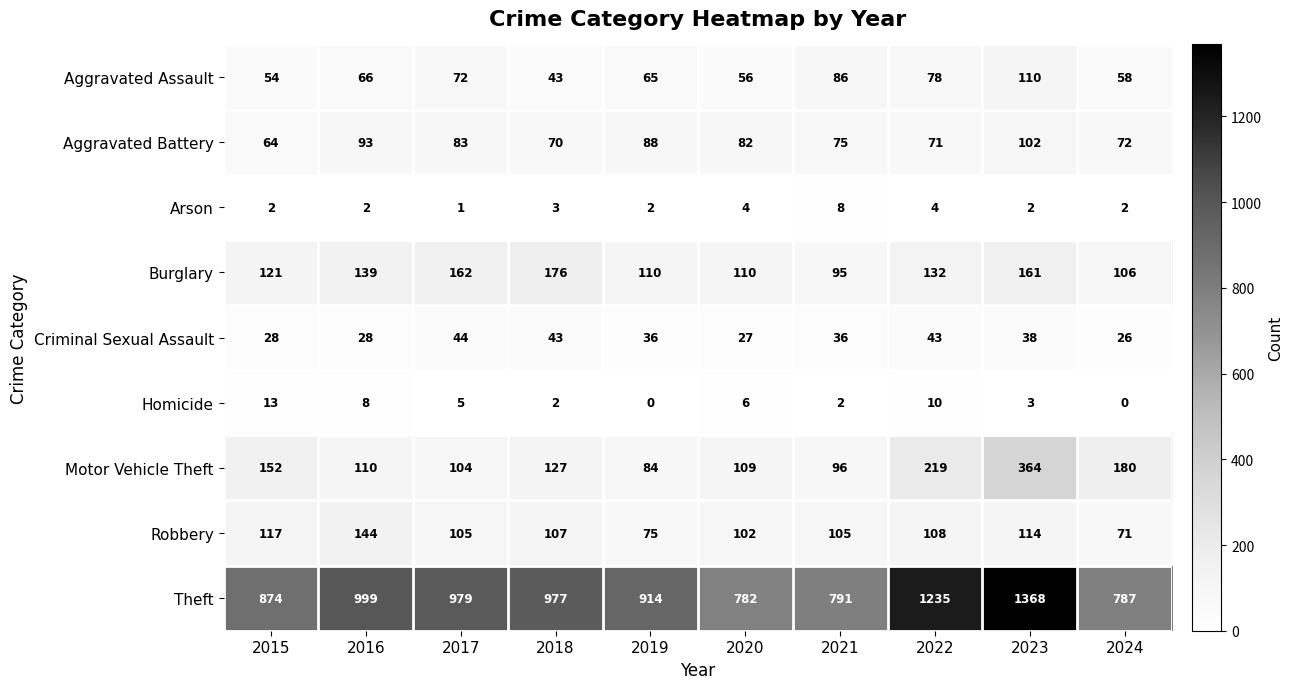

Which series has the widest spread of values?

Theft